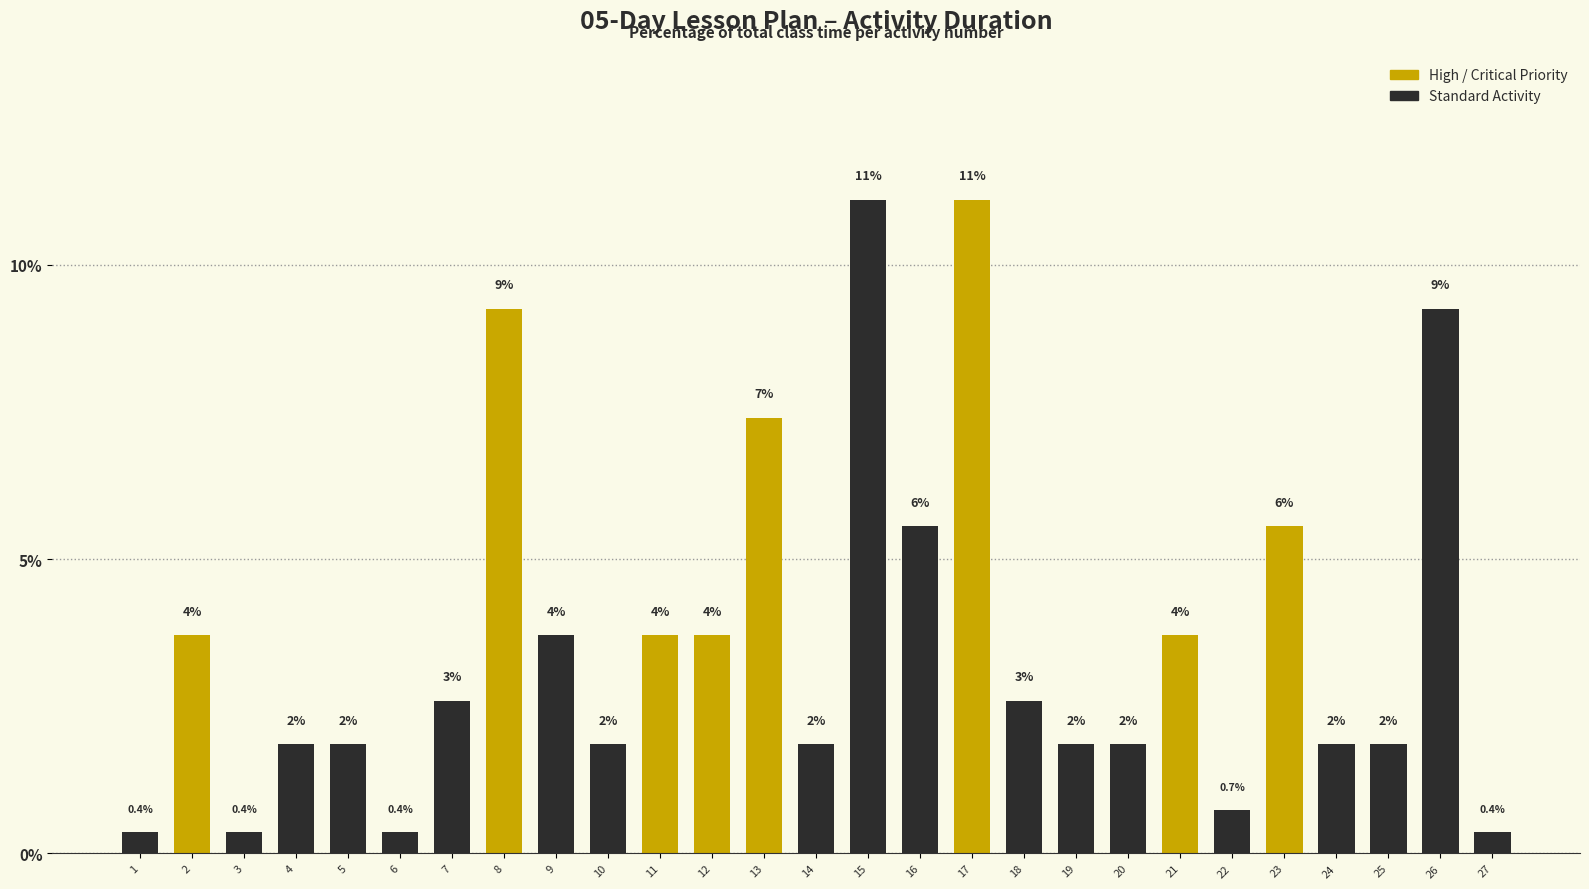

The value at 27 is 0.2. True or false?

False